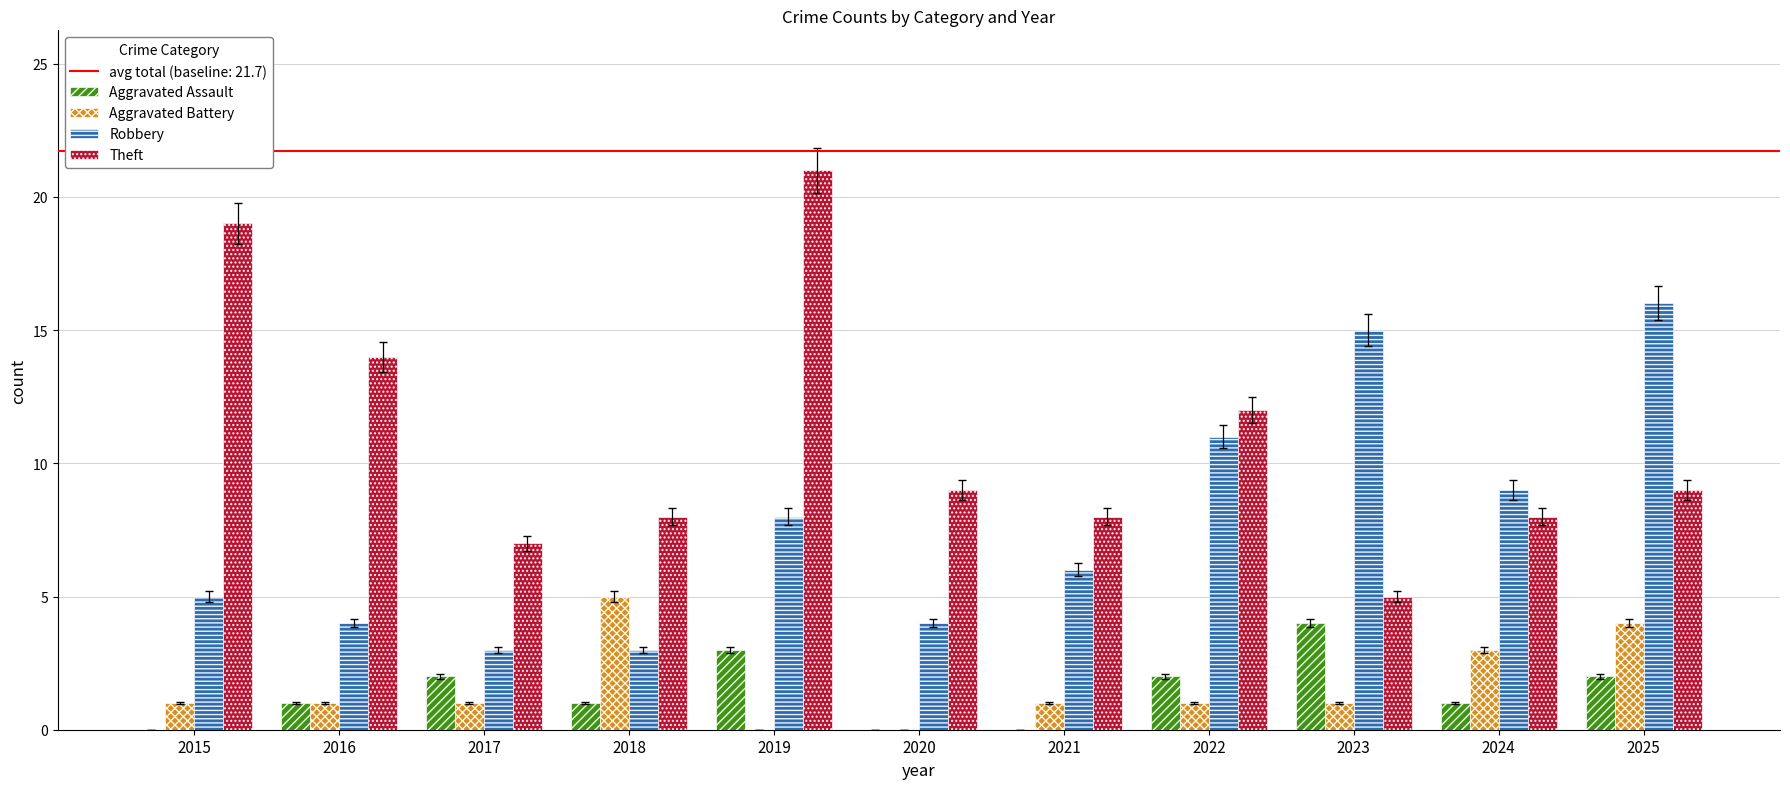

Where is Robbery nearest to the value 9?

2024